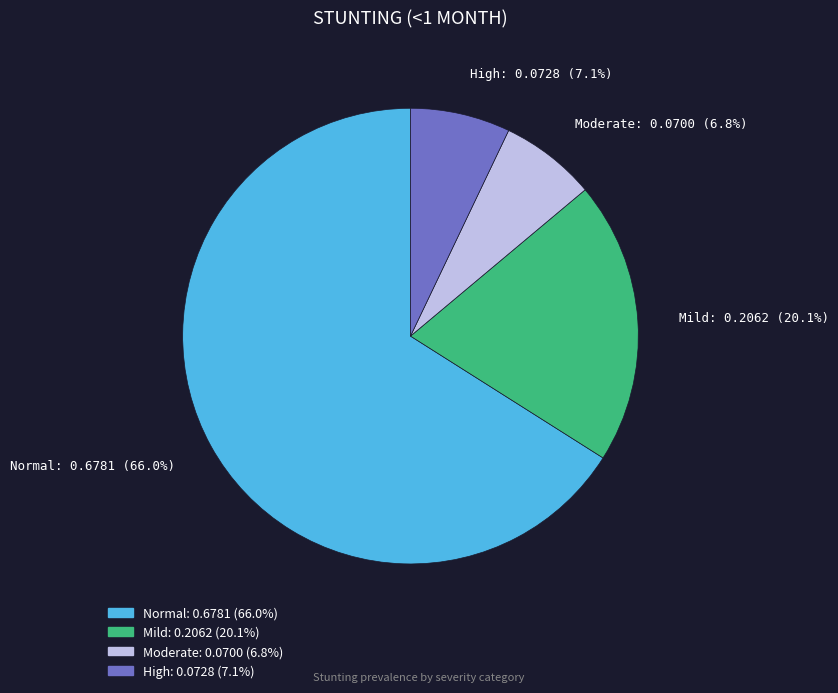

Count the number of slices in the pie.

4